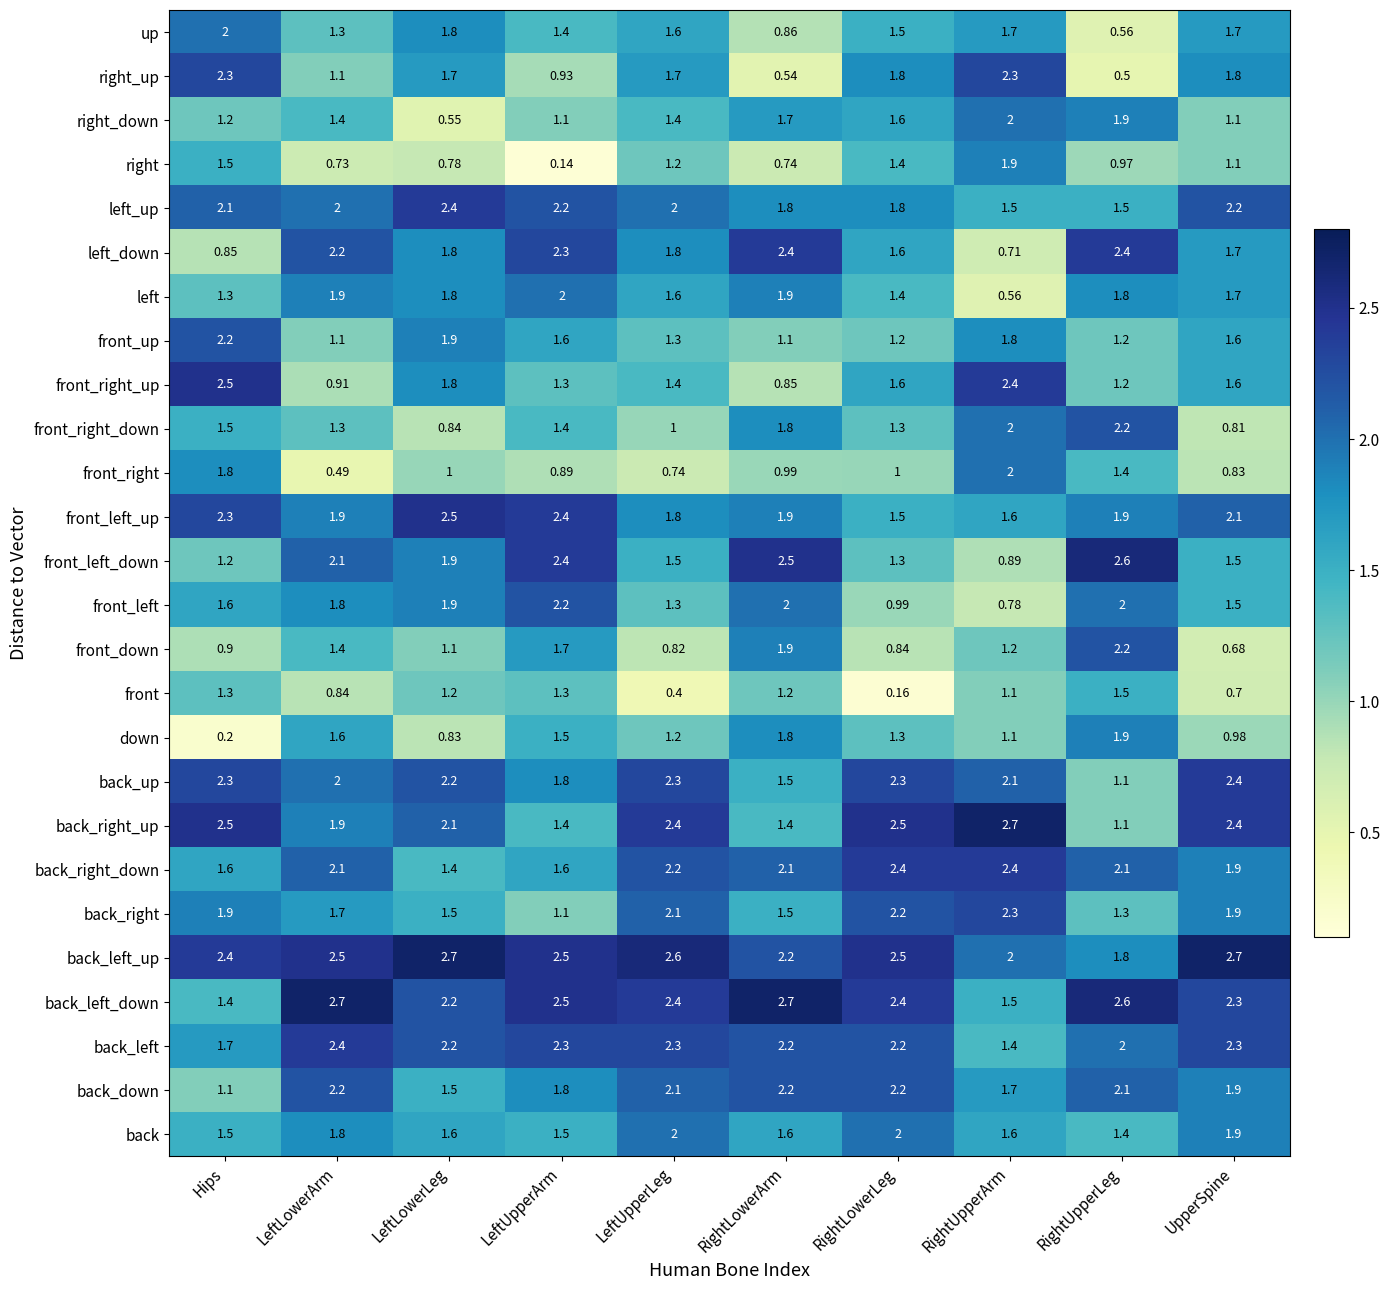

Between LeftUpperLeg and RightLowerArm, which series saw the biggest shift?

right_up